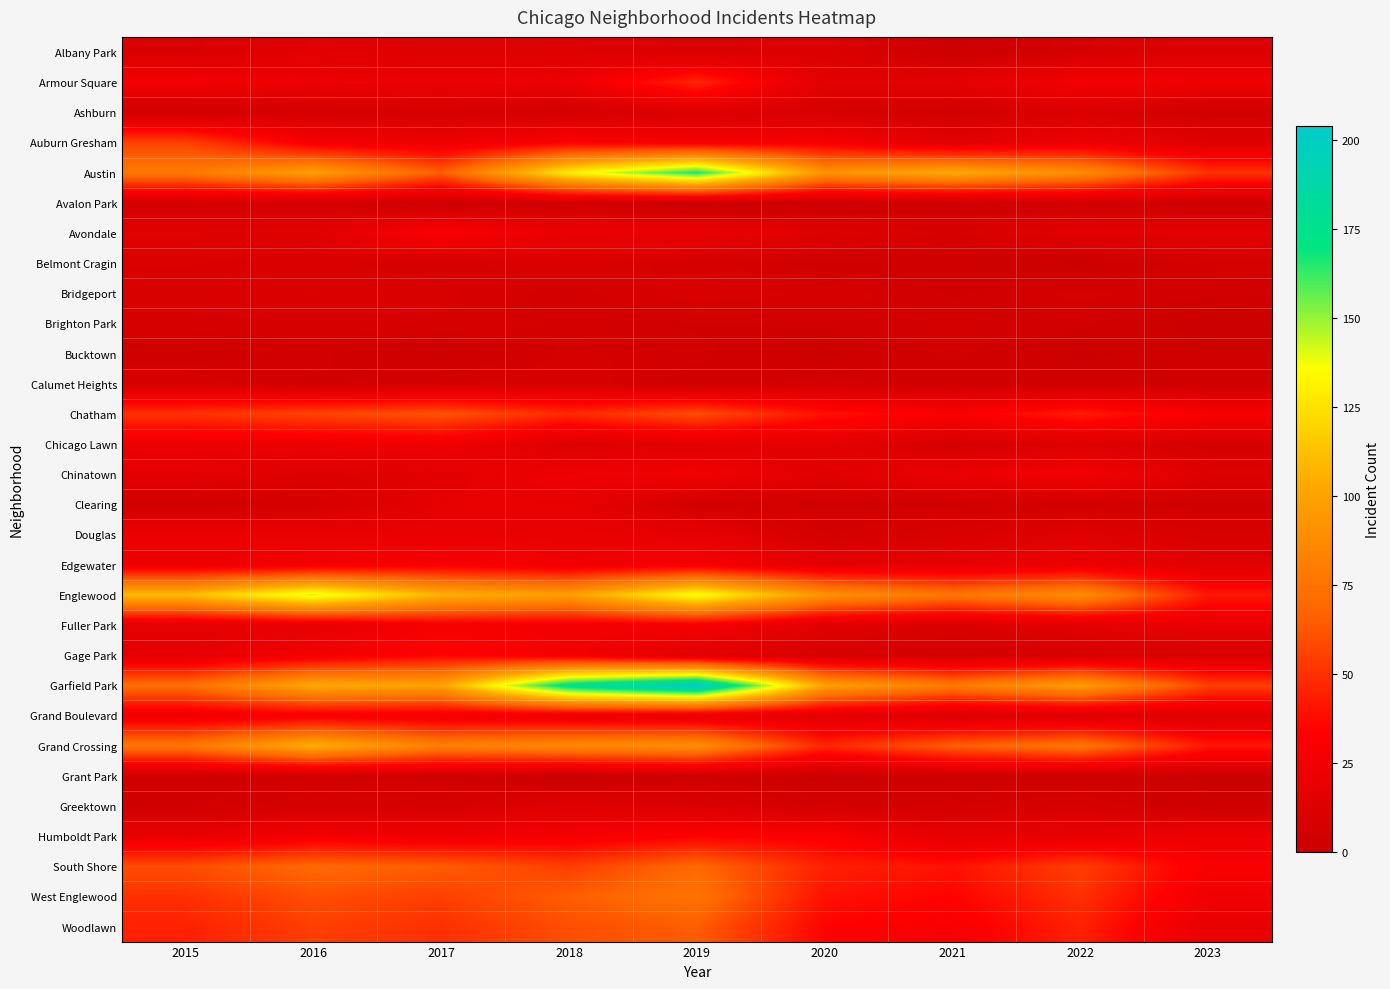

Reading left to right, transcribe all the data shown in this chart.

Albany Park: 2015=10	2016=15	2017=13	2018=13	2019=10	2020=12	2021=1	2022=8	2023=12
Armour Square: 2015=27	2016=22	2017=20	2018=23	2019=47	2020=15	2021=16	2022=27	2023=24
Ashburn: 2015=4	2016=7	2017=8	2018=6	2019=11	2020=8	2021=5	2022=11	2023=4
Auburn Gresham: 2015=56	2016=28	2017=23	2018=33	2019=29	2020=30	2021=15	2022=23	2023=13
Austin: 2015=78	2016=99	2017=65	2018=130	2019=167	2020=92	2021=104	2022=89	2023=51
Avalon Park: 2015=6	2016=6	2017=2	2018=4	2019=0	2020=2	2021=3	2022=5	2023=3
Avondale: 2015=15	2016=14	2017=33	2018=21	2019=21	2020=13	2021=8	2022=15	2023=15
Belmont Cragin: 2015=11	2016=9	2017=7	2018=11	2019=7	2020=3	2021=3	2022=1	2023=6
Bridgeport: 2015=9	2016=11	2017=9	2018=5	2019=10	2020=8	2021=4	2022=7	2023=5
Brighton Park: 2015=8	2016=8	2017=8	2018=6	2019=4	2020=5	2021=6	2022=5	2023=0
Bucktown: 2015=3	2016=5	2017=1	2018=7	2019=5	2020=1	2021=5	2022=1	2023=3
Calumet Heights: 2015=8	2016=4	2017=6	2018=8	2019=3	2020=6	2021=3	2022=3	2023=3
Chatham: 2015=51	2016=57	2017=62	2018=48	2019=60	2020=40	2021=31	2022=44	2023=30
Chicago Lawn: 2015=23	2016=23	2017=25	2018=11	2019=15	2020=17	2021=7	2022=12	2023=7
Chinatown: 2015=17	2016=12	2017=15	2018=25	2019=26	2020=14	2021=21	2022=28	2023=12
Clearing: 2015=4	2016=7	2017=18	2018=19	2019=5	2020=4	2021=4	2022=5	2023=3
Douglas: 2015=22	2016=20	2017=21	2018=20	2019=19	2020=6	2021=10	2022=14	2023=9
Edgewater: 2015=24	2016=27	2017=30	2018=25	2019=29	2020=18	2021=18	2022=23	2023=14
Englewood: 2015=111	2016=142	2017=107	2018=98	2019=138	2020=92	2021=76	2022=90	2023=42
Fuller Park: 2015=16	2016=19	2017=29	2018=27	2019=29	2020=14	2021=10	2022=15	2023=20
Gage Park: 2015=17	2016=27	2017=35	2018=28	2019=15	2020=9	2021=5	2022=9	2023=9
Garfield Park: 2015=73	2016=103	2017=101	2018=178	2019=204	2020=100	2021=79	2022=98	2023=56
Grand Boulevard: 2015=24	2016=29	2017=25	2018=22	2019=19	2020=16	2021=10	2022=11	2023=13
Grand Crossing: 2015=77	2016=106	2017=82	2018=88	2019=91	2020=47	2021=66	2022=77	2023=42
Grant Park: 2015=3	2016=4	2017=4	2018=0	2019=3	2020=1	2021=2	2022=2	2023=1
Greektown: 2015=4	2016=8	2017=7	2018=15	2019=11	2020=6	2021=6	2022=9	2023=2
Humboldt Park: 2015=20	2016=28	2017=25	2018=28	2019=34	2020=32	2021=18	2022=20	2023=24
South Shore: 2015=60	2016=70	2017=65	2018=55	2019=70	2020=45	2021=40	2022=55	2023=30
West Englewood: 2015=50	2016=60	2017=55	2018=65	2019=75	2020=40	2021=35	2022=50	2023=25
Woodlawn: 2015=45	2016=55	2017=50	2018=60	2019=65	2020=35	2021=30	2022=45	2023=20